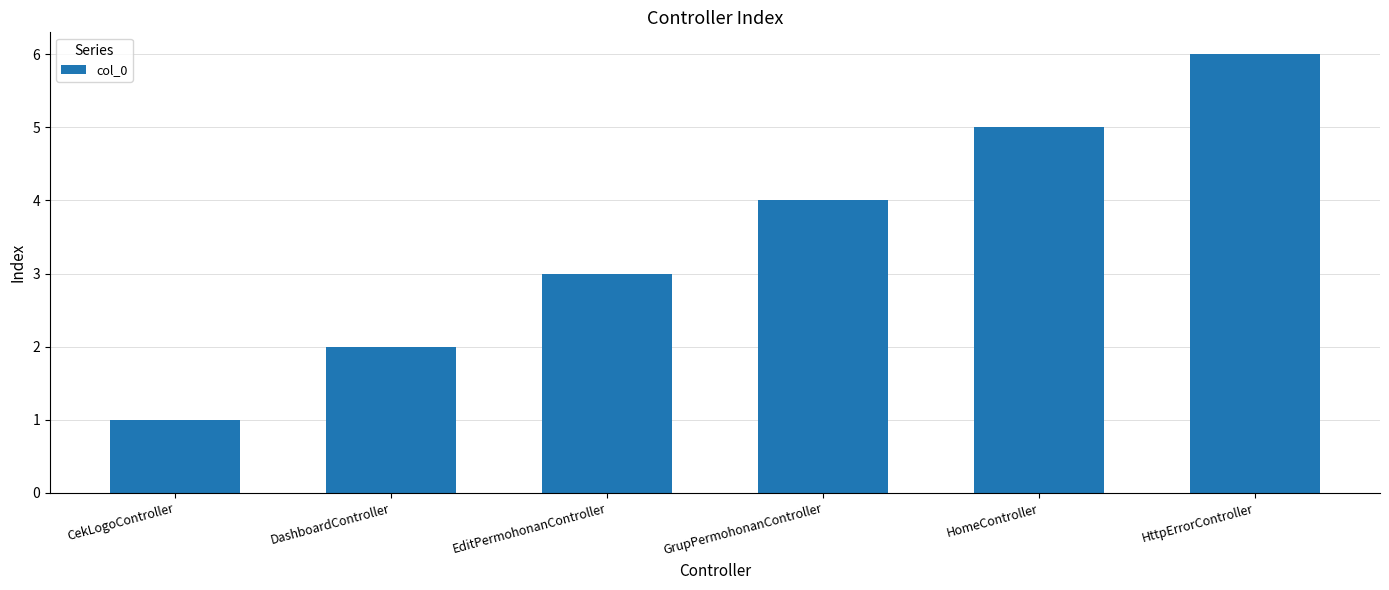

What is the ratio of the value at GrupPermohonanController to the value at CekLogoController?

4.0